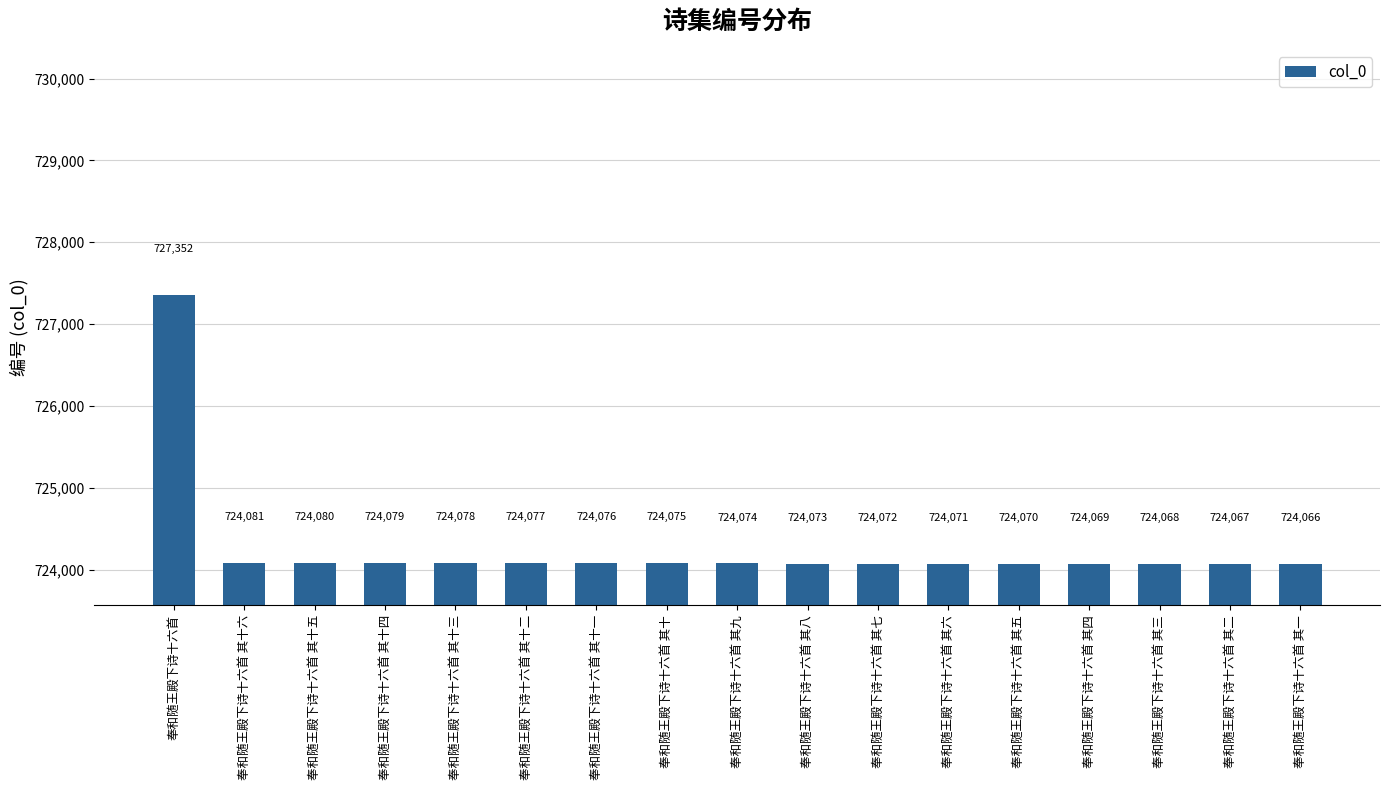

What is the value of the 13th bar from the left?

724070